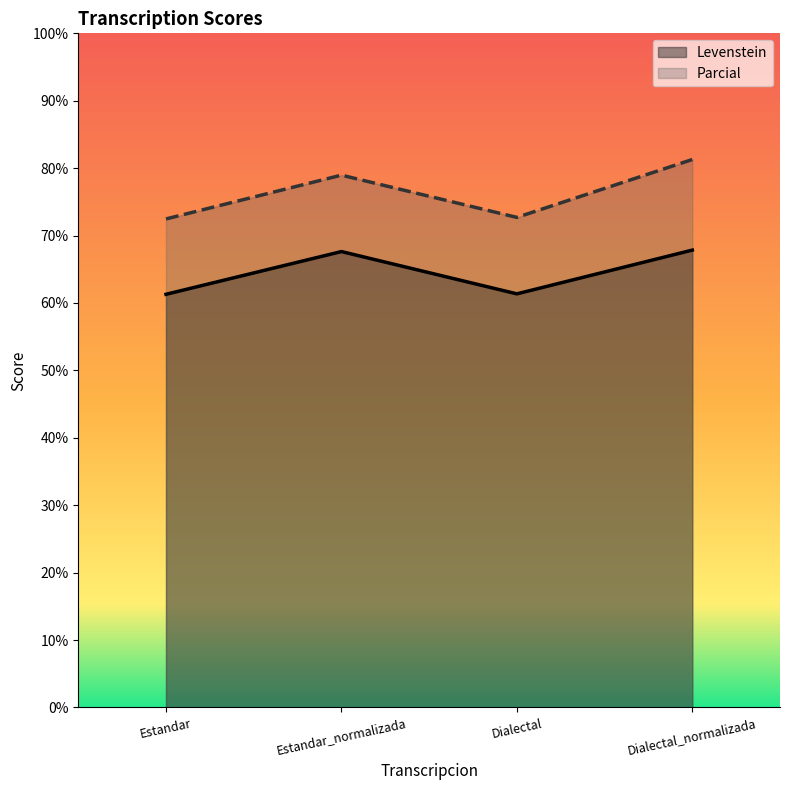

What is the total value across all series at Dialectal?

134.1